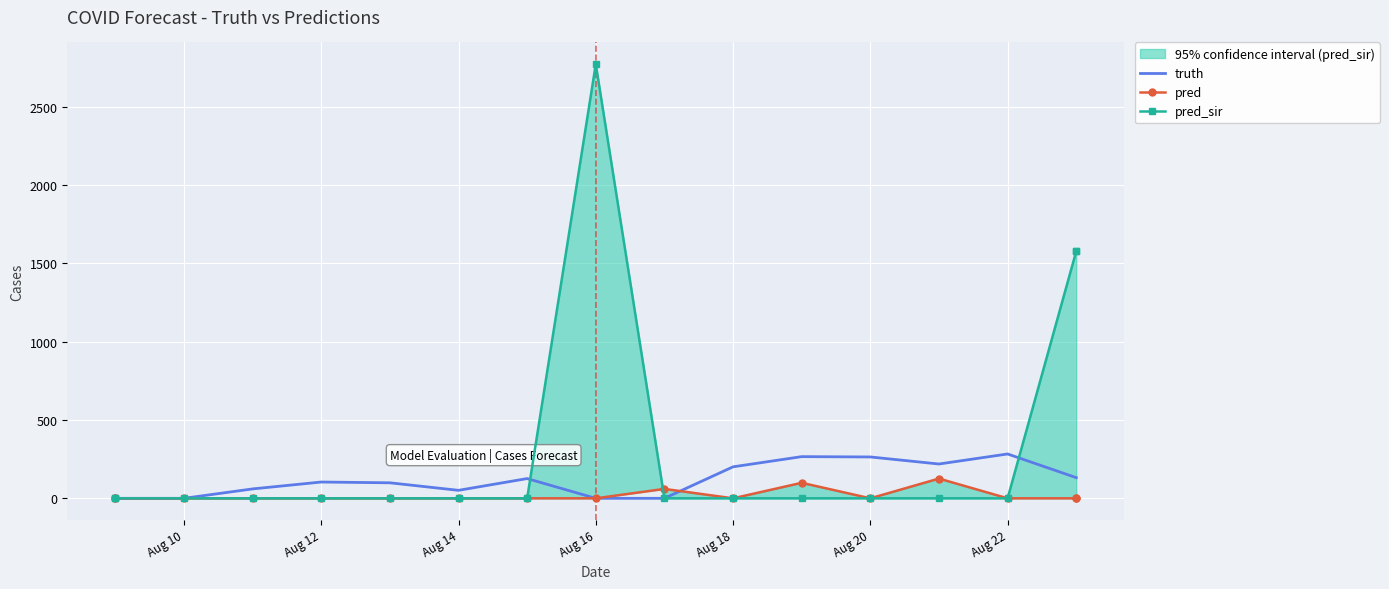

Which series has the largest total across all categories?

pred_sir